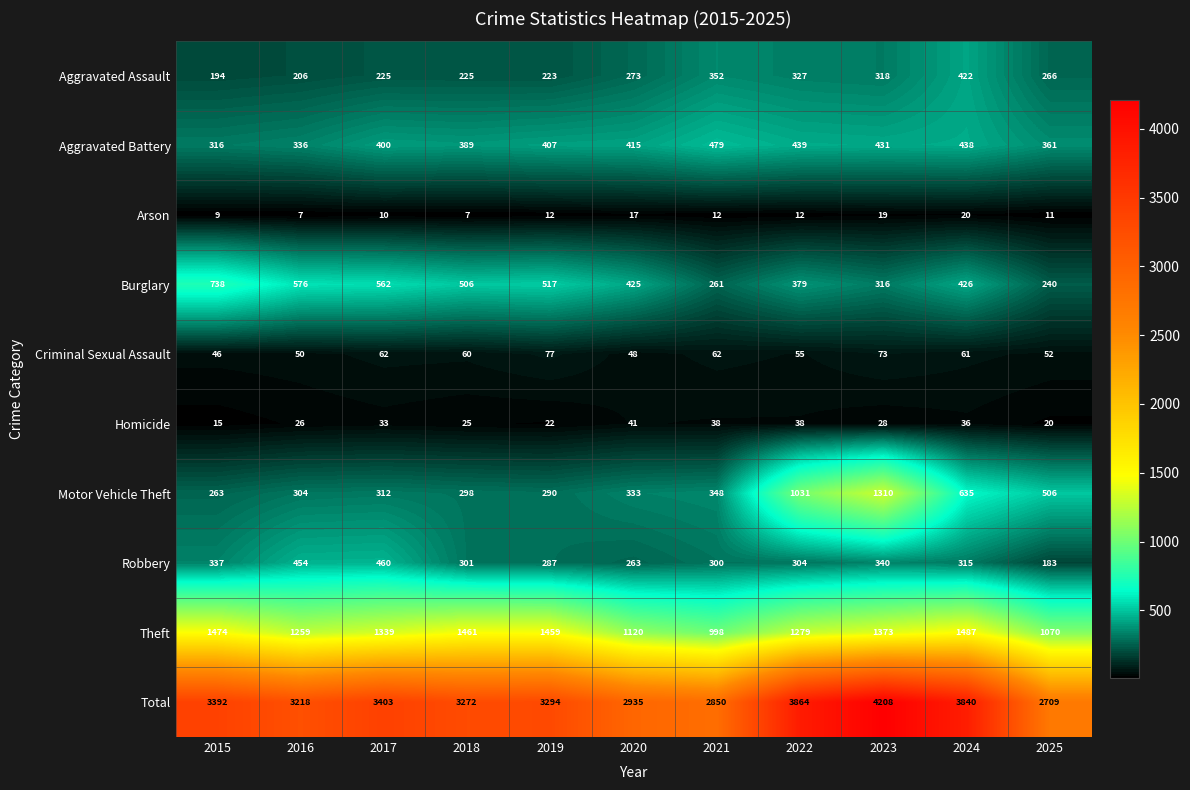

The value of Aggravated Assault at 2020 is 487. True or false?

False